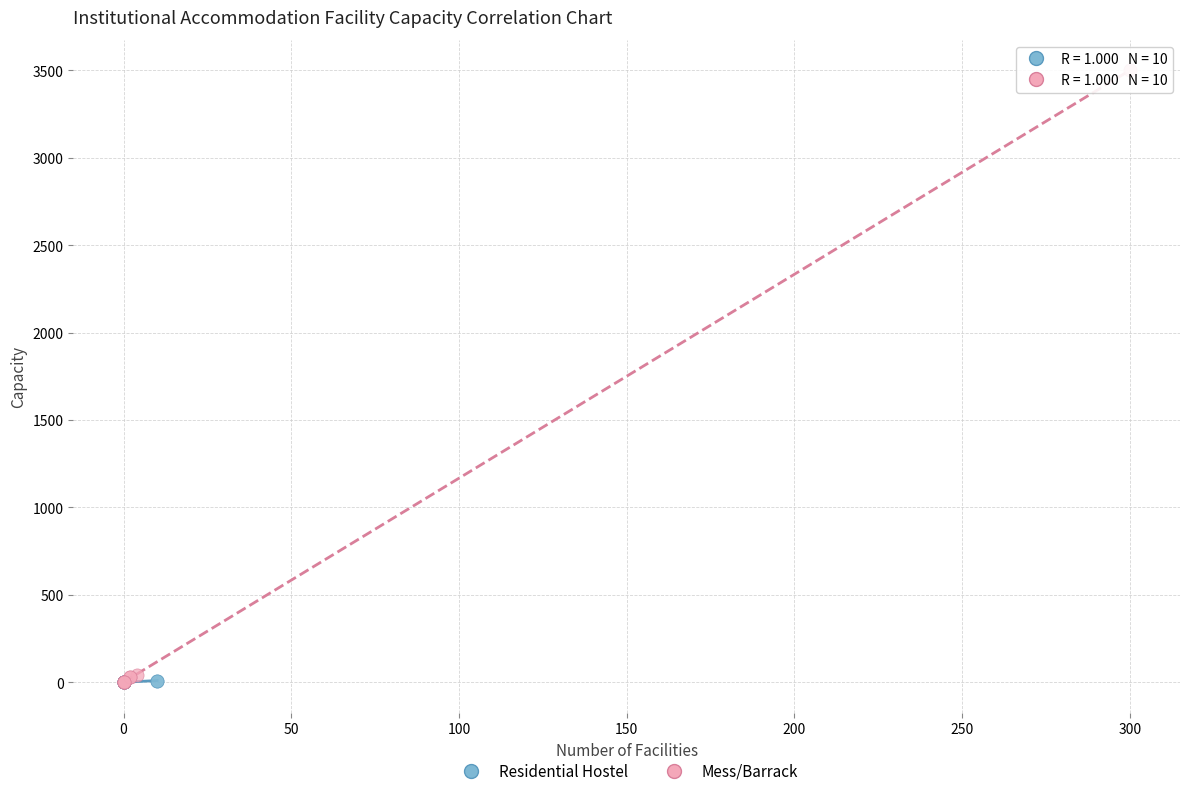

Which series reaches the maximum Y coordinate?

Mess/Barrack